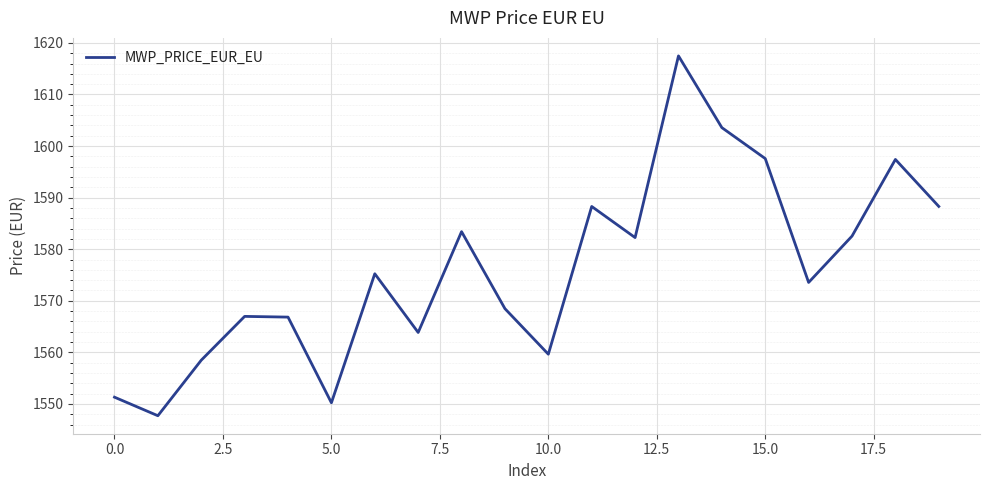

What is the difference between the maximum and minimum values?

69.8